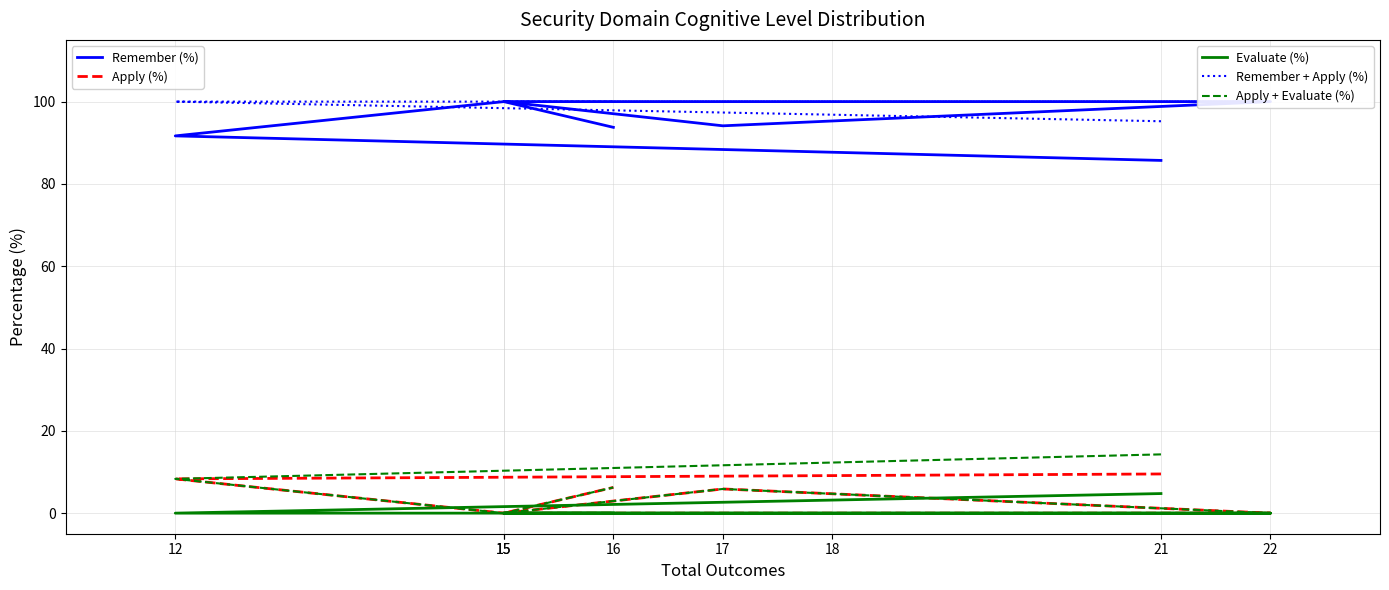

Which series has the largest total across all categories?

Remember + Apply (%)